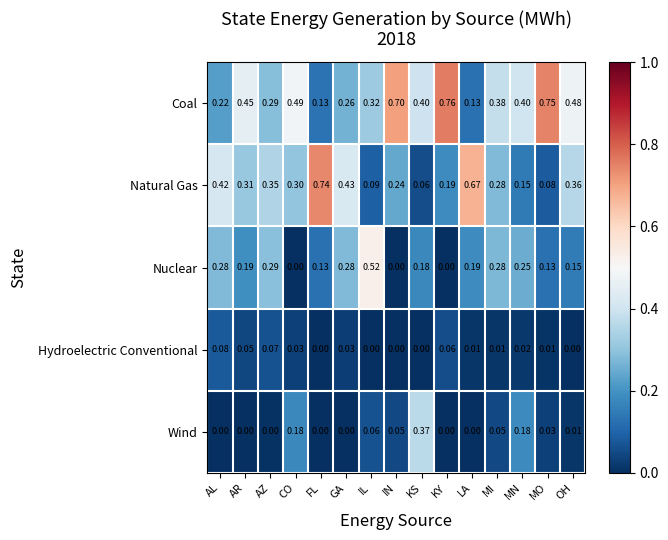

Rank the series by their maximum value, from highest to lowest.

Coal, Natural Gas, Nuclear, Wind, Hydroelectric Conventional